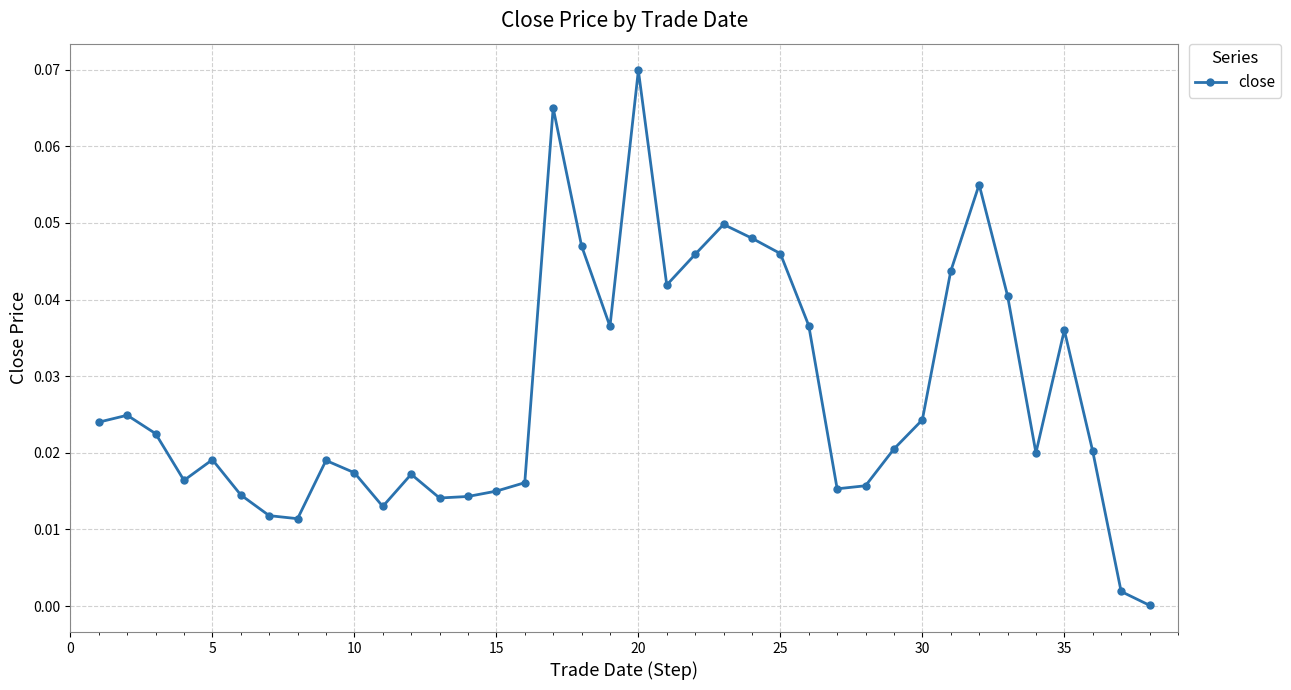

How many lines are shown in the chart?

1